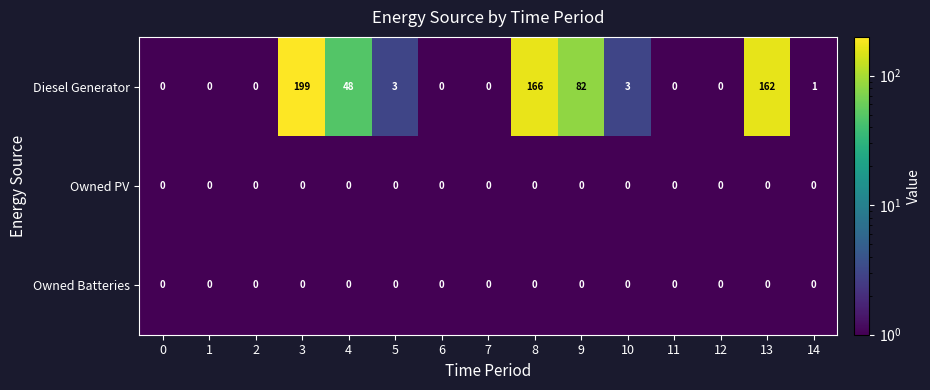

Is it true that Diesel Generator equals 0 at 11?

True